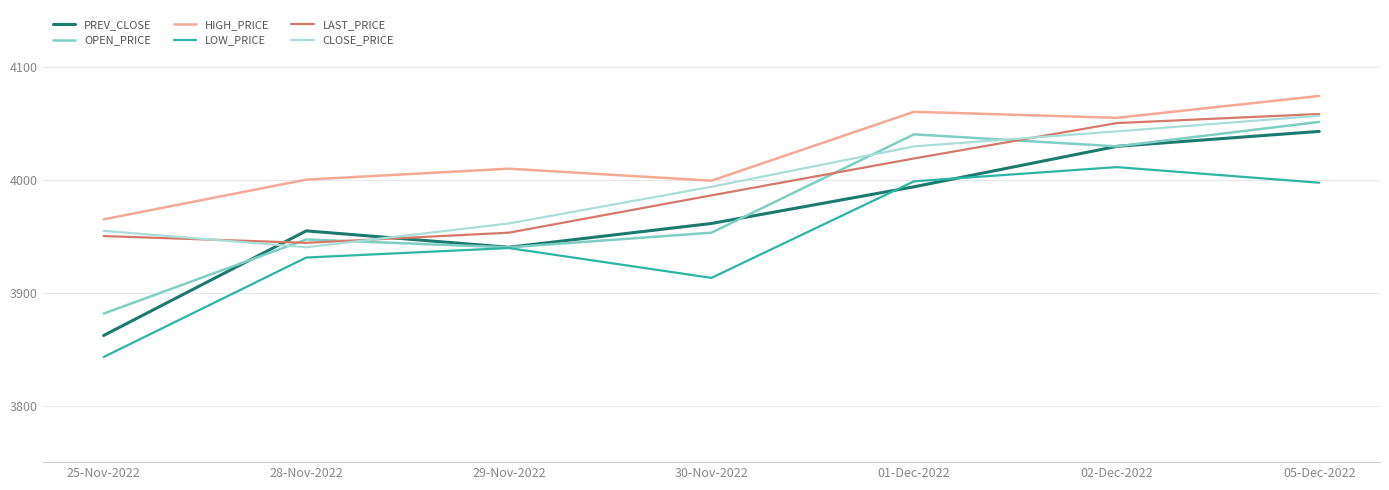

The value of OPEN_PRICE at 01-Dec-2022 is 4040.0. True or false?

True